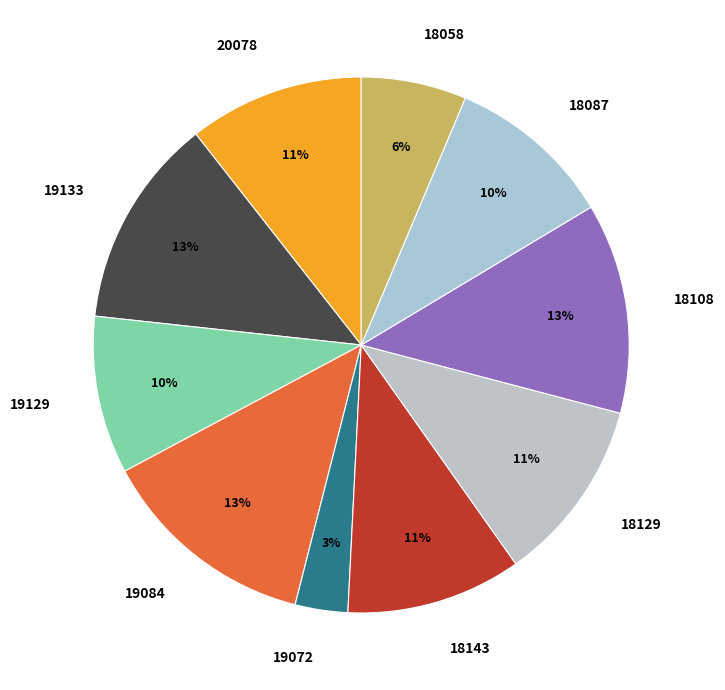

Count the number of slices in the pie.

10